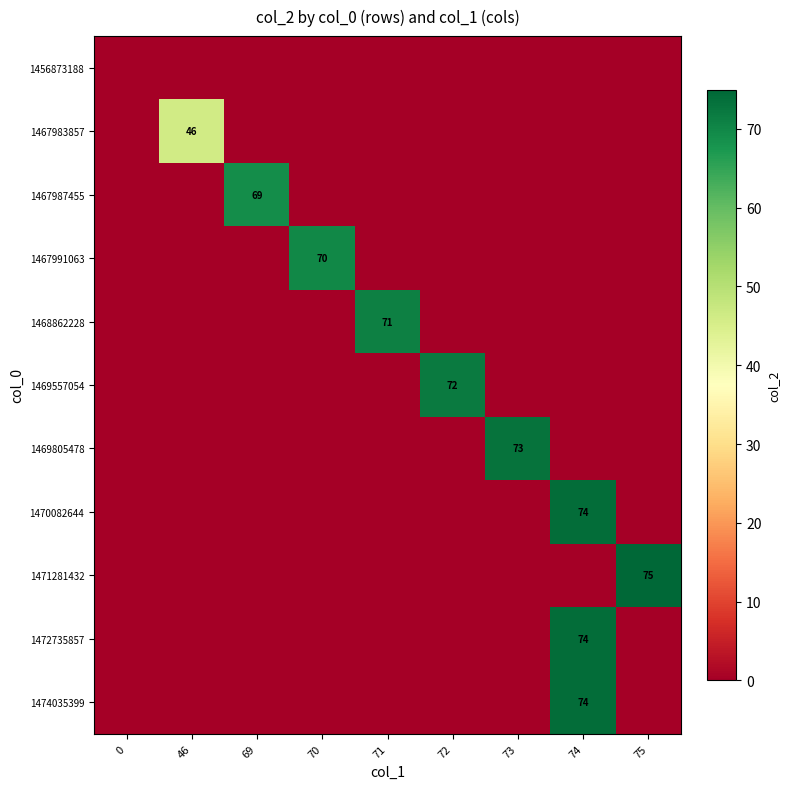

How many data points in 1468862228 are above 0?

1